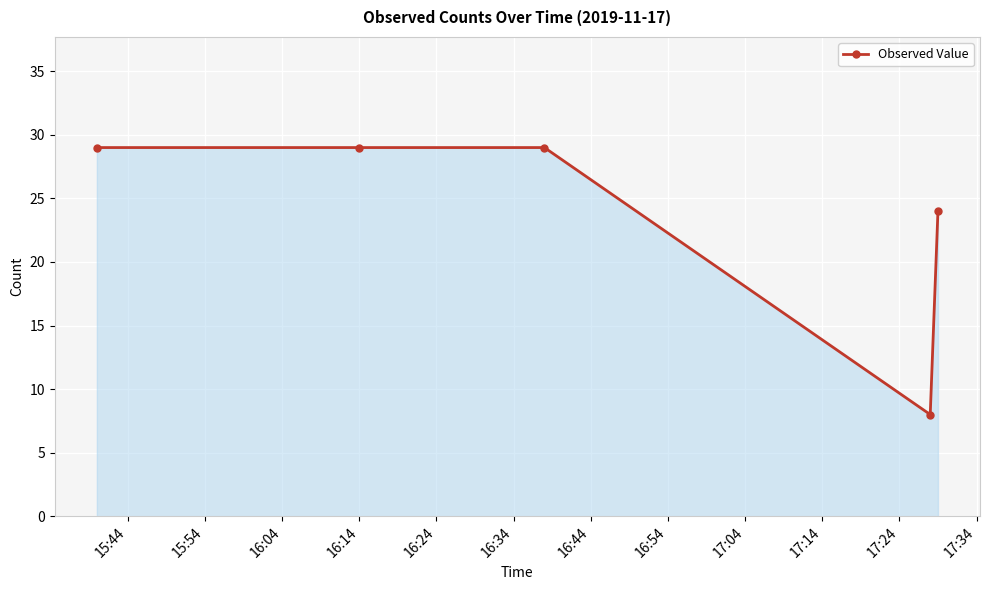

What is the difference between the maximum and minimum values?

21